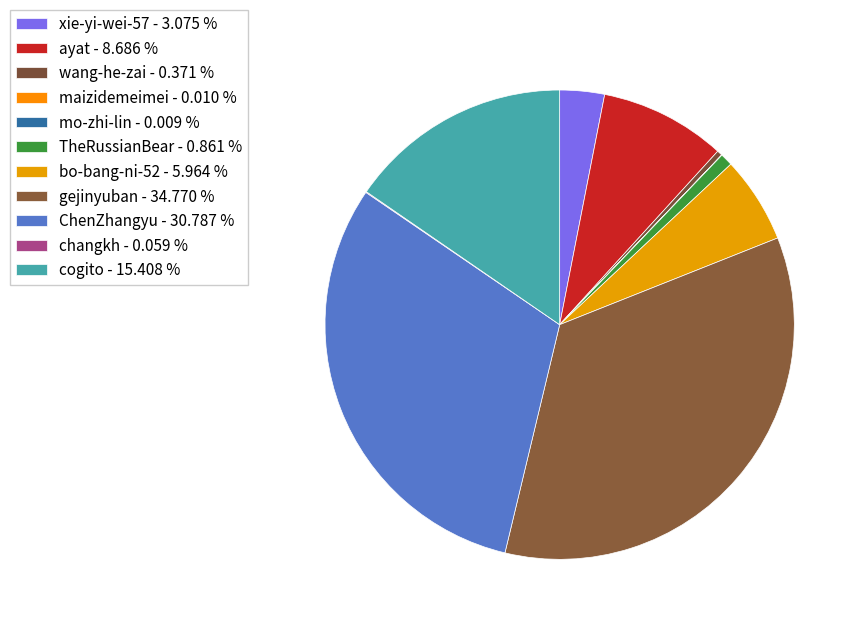

True or false: wang-he-zai accounts for 0% of the total.

True